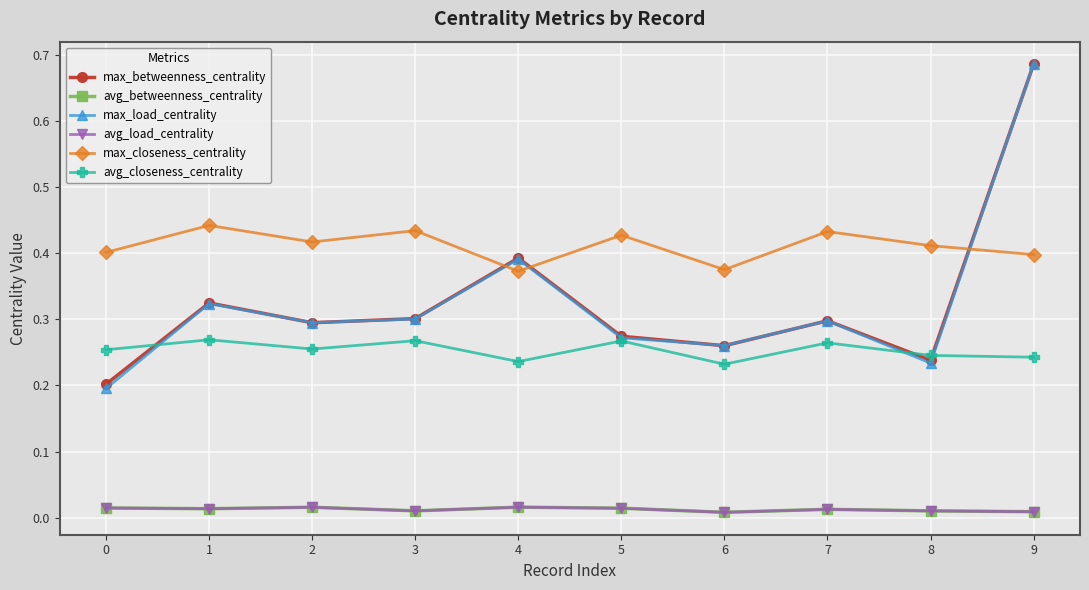

How many lines are shown in the chart?

6